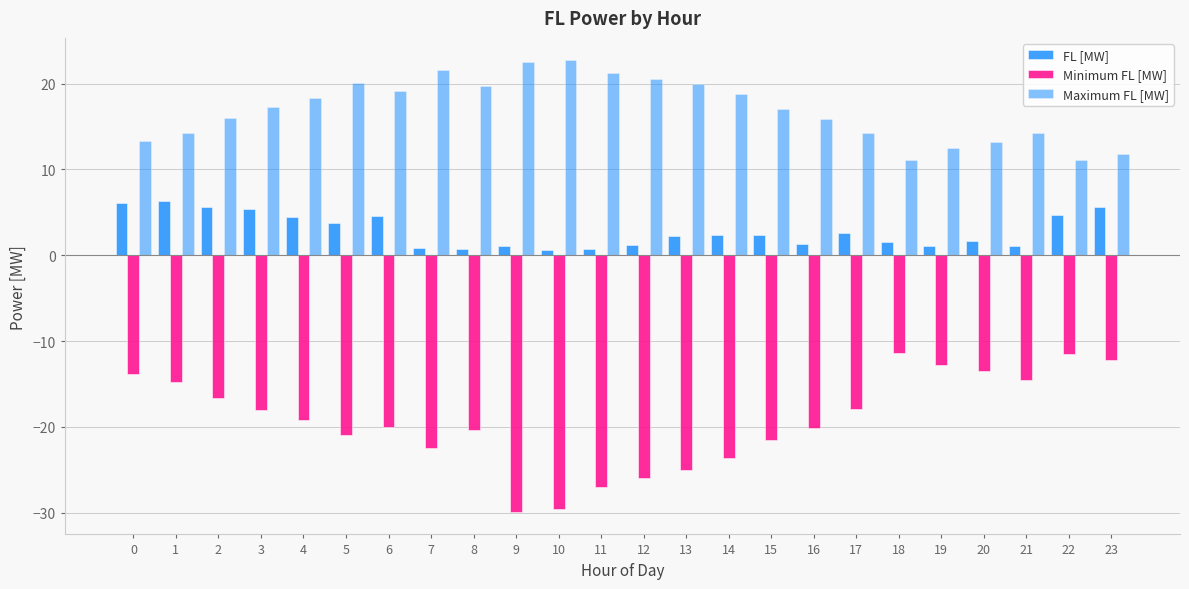

Reading left to right, extract all data points from this chart.

FL [MW]: 0=6.1	1=6.3	2=5.7	3=5.4	4=4.4	5=3.7	6=4.6	7=0.8	8=0.7	9=1.0	10=0.6	11=0.8	12=1.2	13=2.2	14=2.3	15=2.3	16=1.3	17=2.6	18=1.5	19=1.1	20=1.7	21=1.0	22=4.7	23=5.6
Minimum FL [MW]: 0=-13.9	1=-14.8	2=-16.7	3=-18.0	4=-19.2	5=-21.0	6=-20.0	7=-22.5	8=-20.4	9=-29.9	10=-29.6	11=-27.1	12=-25.9	13=-25.0	14=-23.6	15=-21.5	16=-20.1	17=-18.0	18=-11.4	19=-12.8	20=-13.5	21=-14.5	22=-11.5	23=-12.2
Maximum FL [MW]: 0=13.4	1=14.3	2=16.0	3=17.2	4=18.3	5=20.0	6=19.1	7=21.6	8=19.7	9=22.5	10=22.7	11=21.3	12=20.5	13=20.0	14=18.8	15=17.1	16=15.9	17=14.2	18=11.1	19=12.5	20=13.2	21=14.3	22=11.1	23=11.8